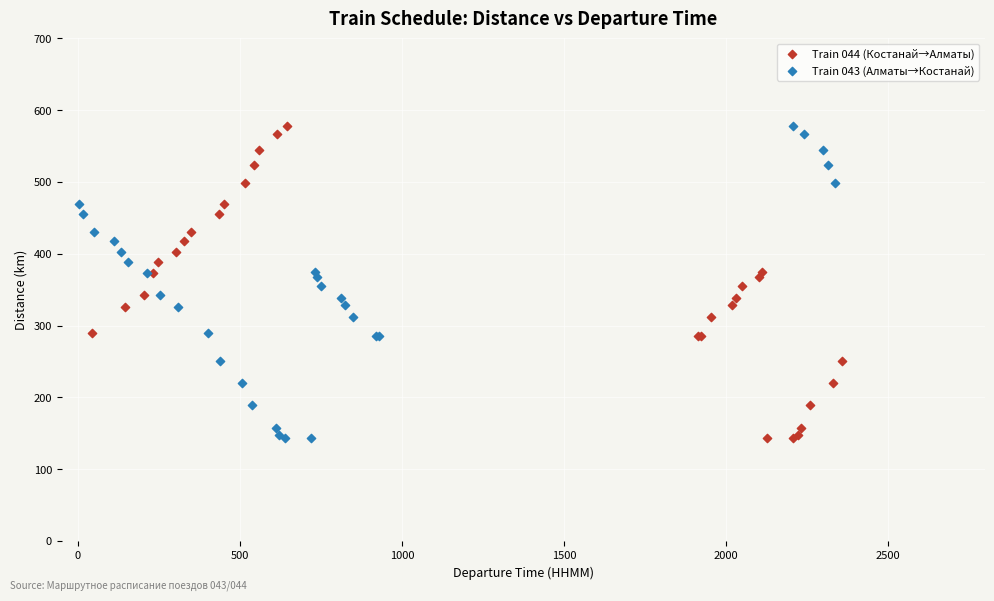

What are all the series names shown in the legend?

Train 044 (Костанай→Алматы), Train 043 (Алматы→Костанай)